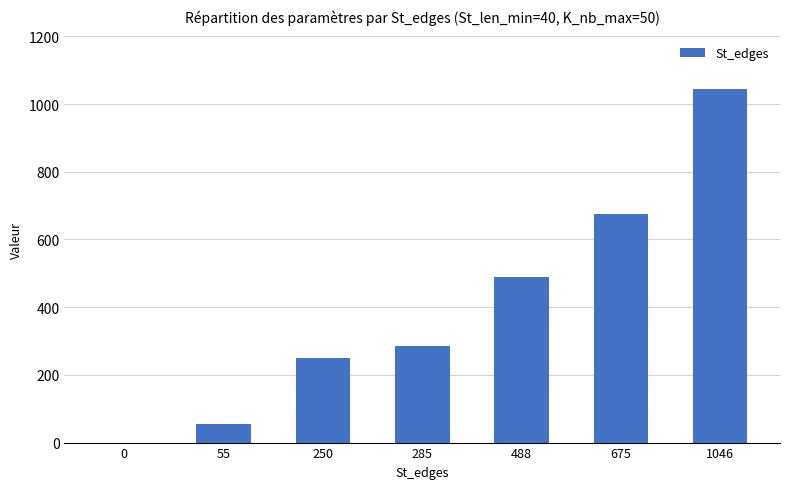

Is it true that the value at 250 is 72?

False